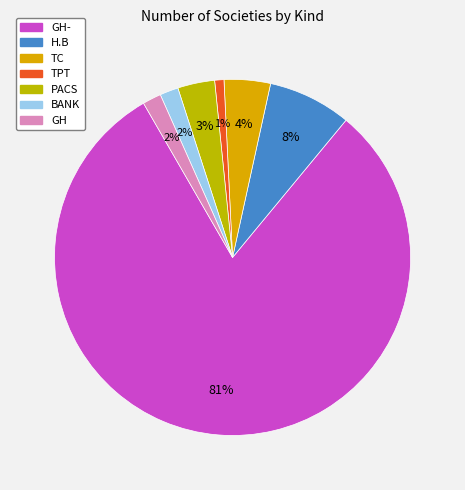

Does any single category account for the majority?

Yes